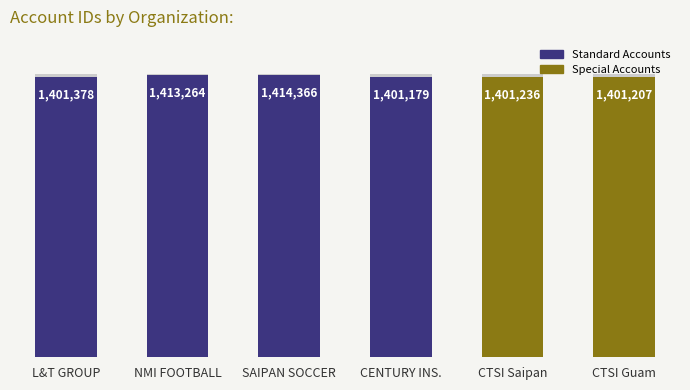

Is it true that the value at NMI FOOTBALL is 1413264?

True